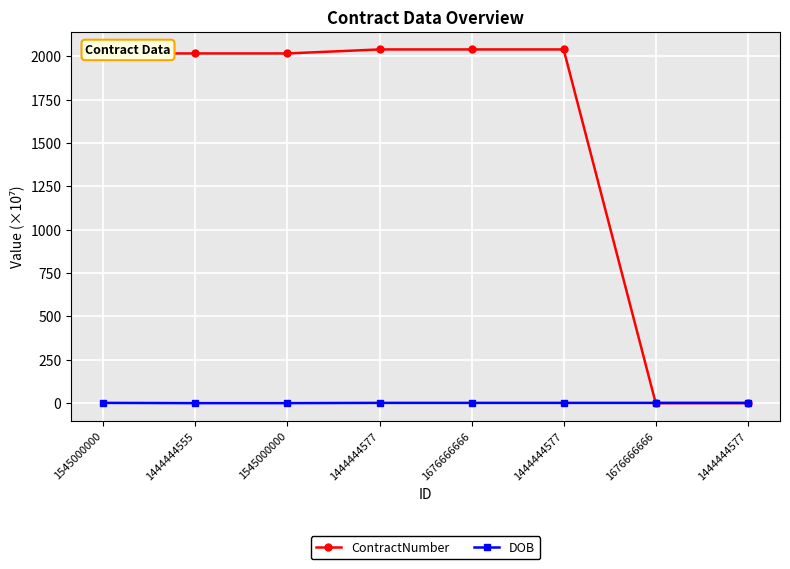

List the labels in order of DOB value, largest first.

1545000000, 1444444577, 1676666666, 1444444577, 1676666666, 1444444577, 1444444555, 1545000000